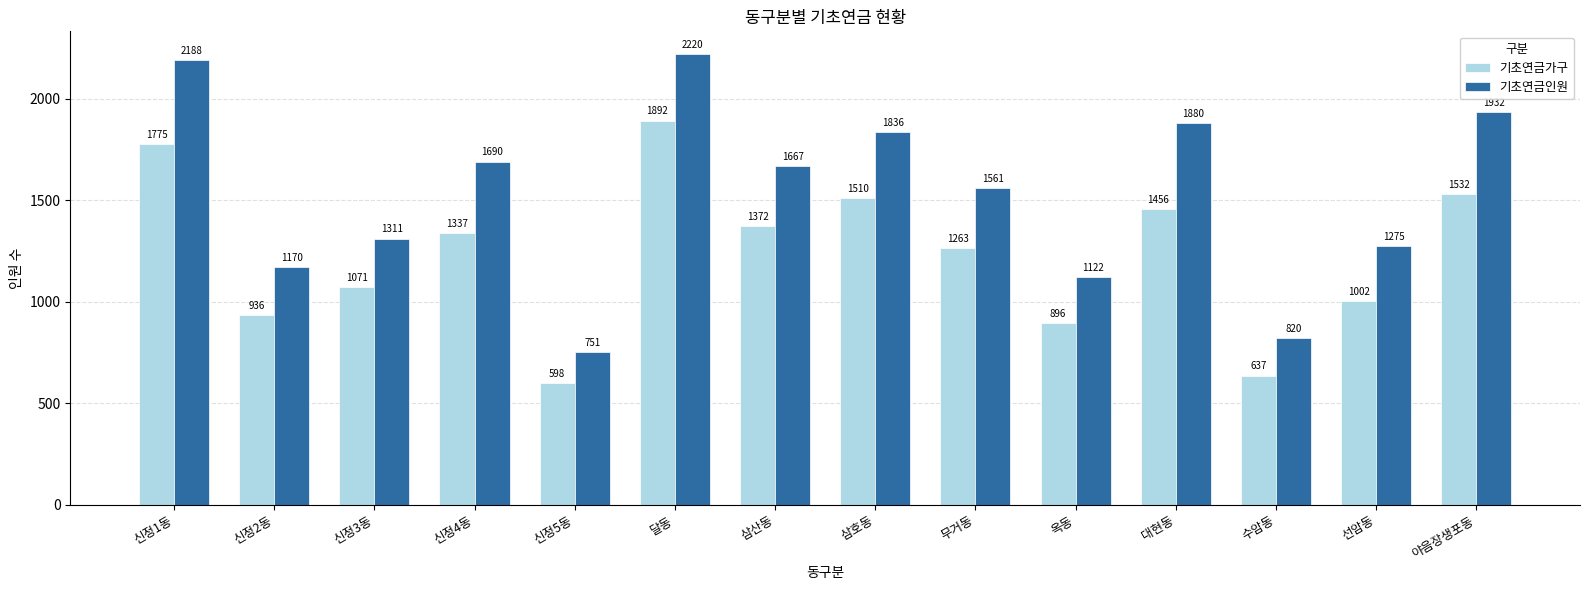

What is the label of the 2nd bar from the left?

신정2동